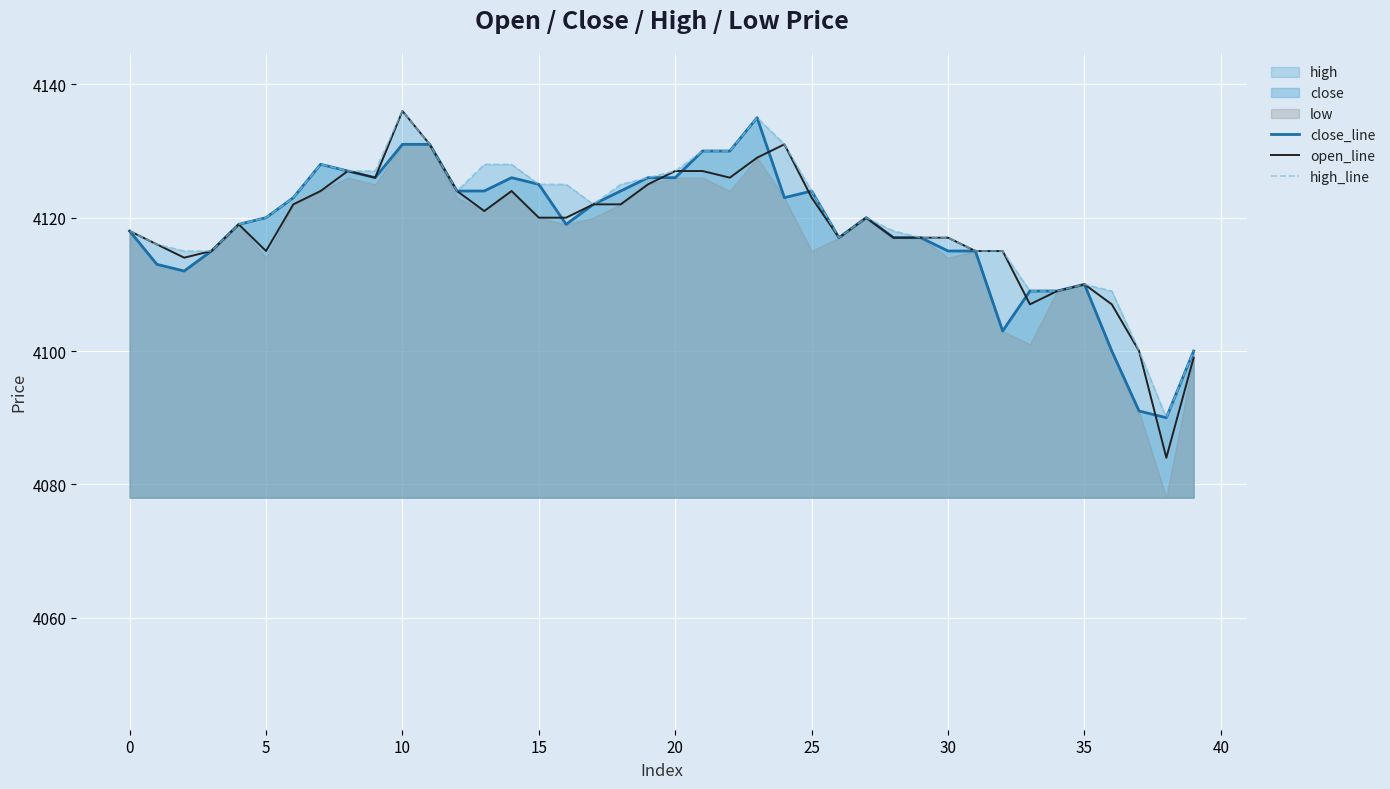

Is it true that open_line equals 6367 at 17?

False